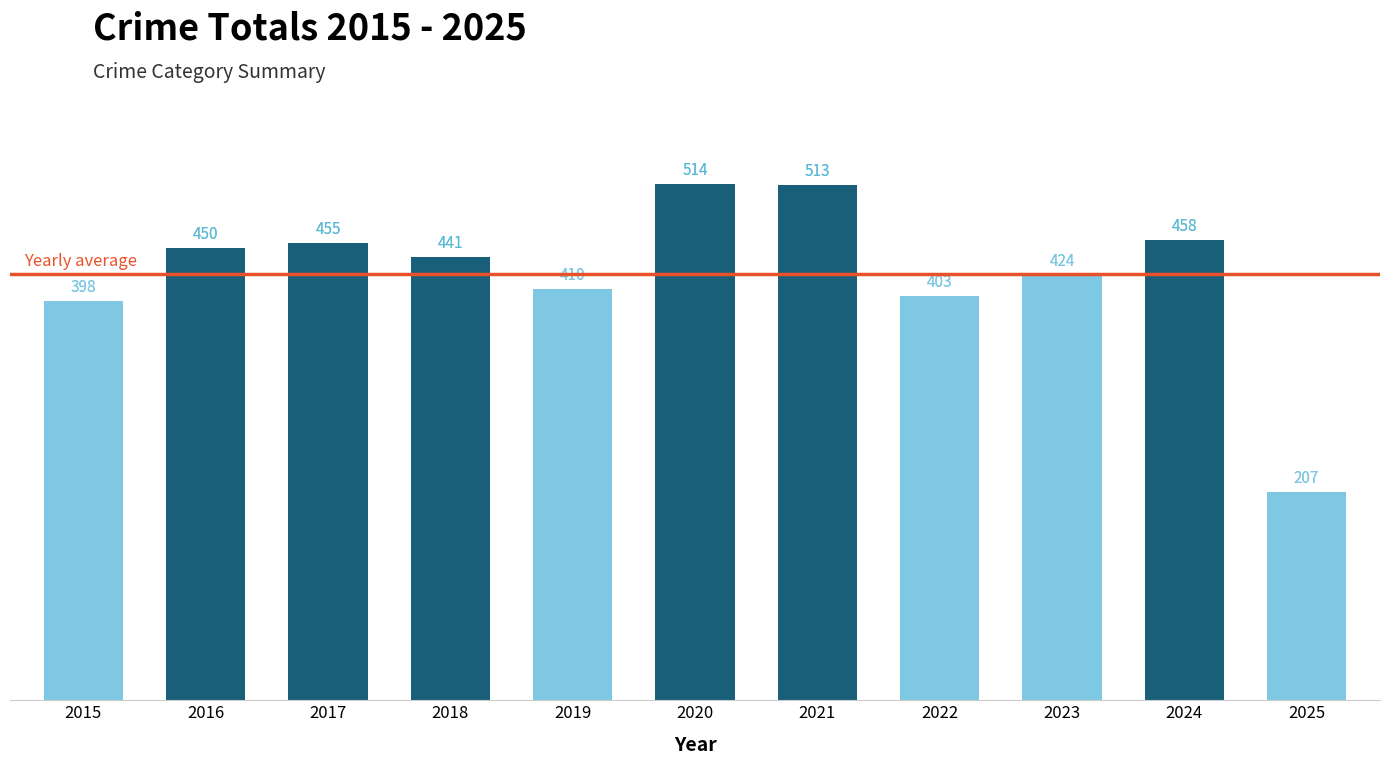

At which label is the value closest to 360?

2015